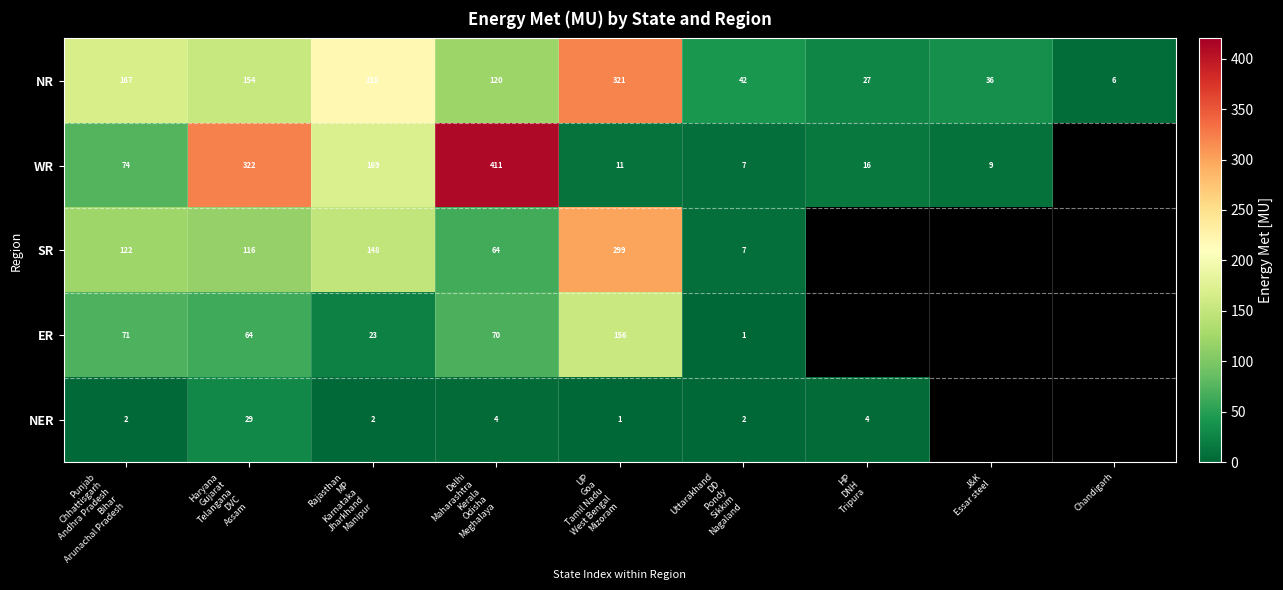

At which category does the chart reach its minimum across all series?

UP
Goa
Tamil Nadu
West Bengal
Mizoram